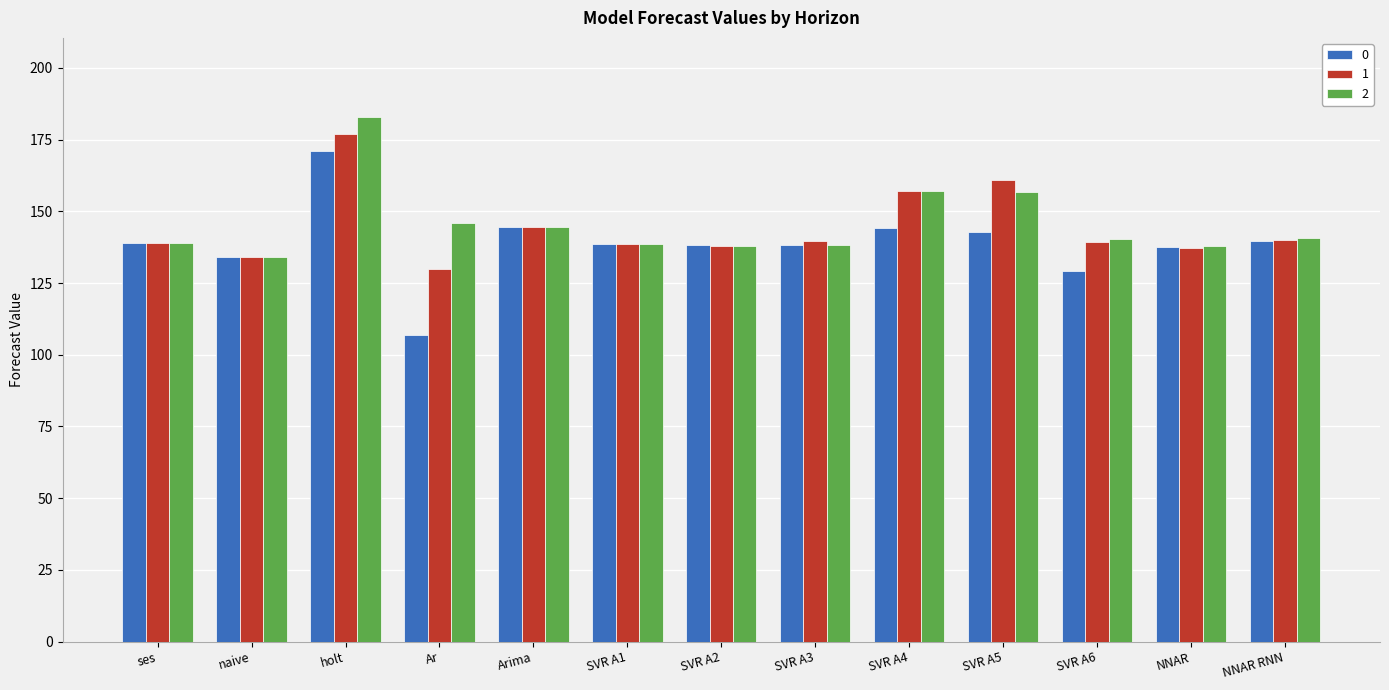

True or false: 2 has a value of 144.6 at Arima.

True